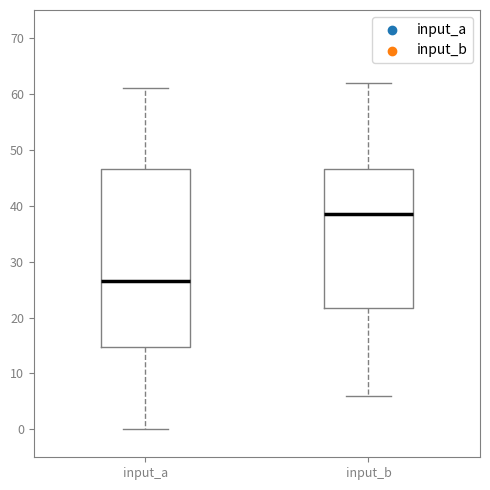

Where does the median line of the box for input_b sit on the y-axis? The values are not printed on the chart, so give them approximately, as read against the axis.

39